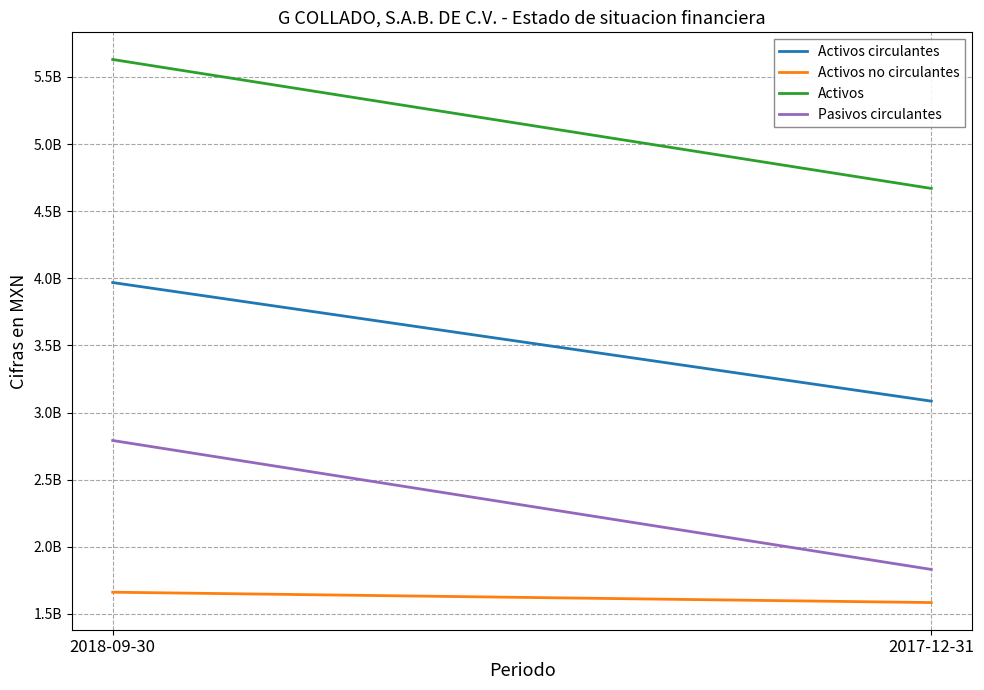

What is the total value across all series at 2018-09-30?

14051526000